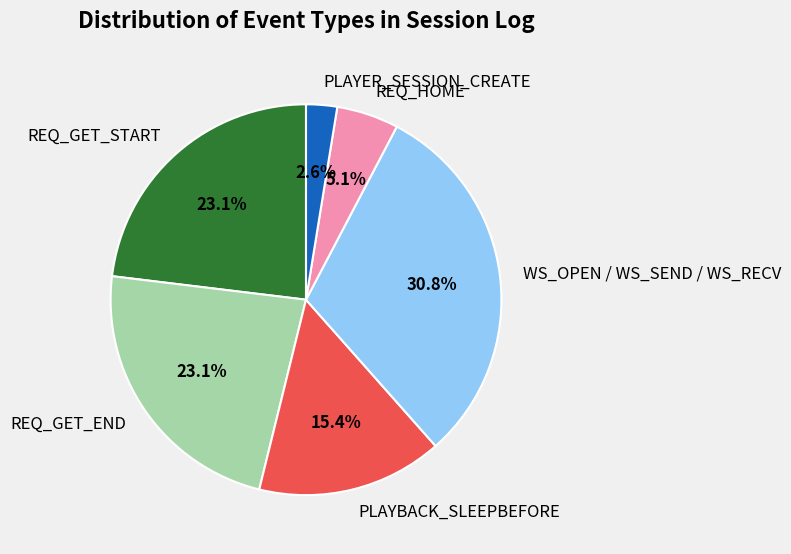

Which slice is the smallest?

PLAYER_SESSION_CREATE